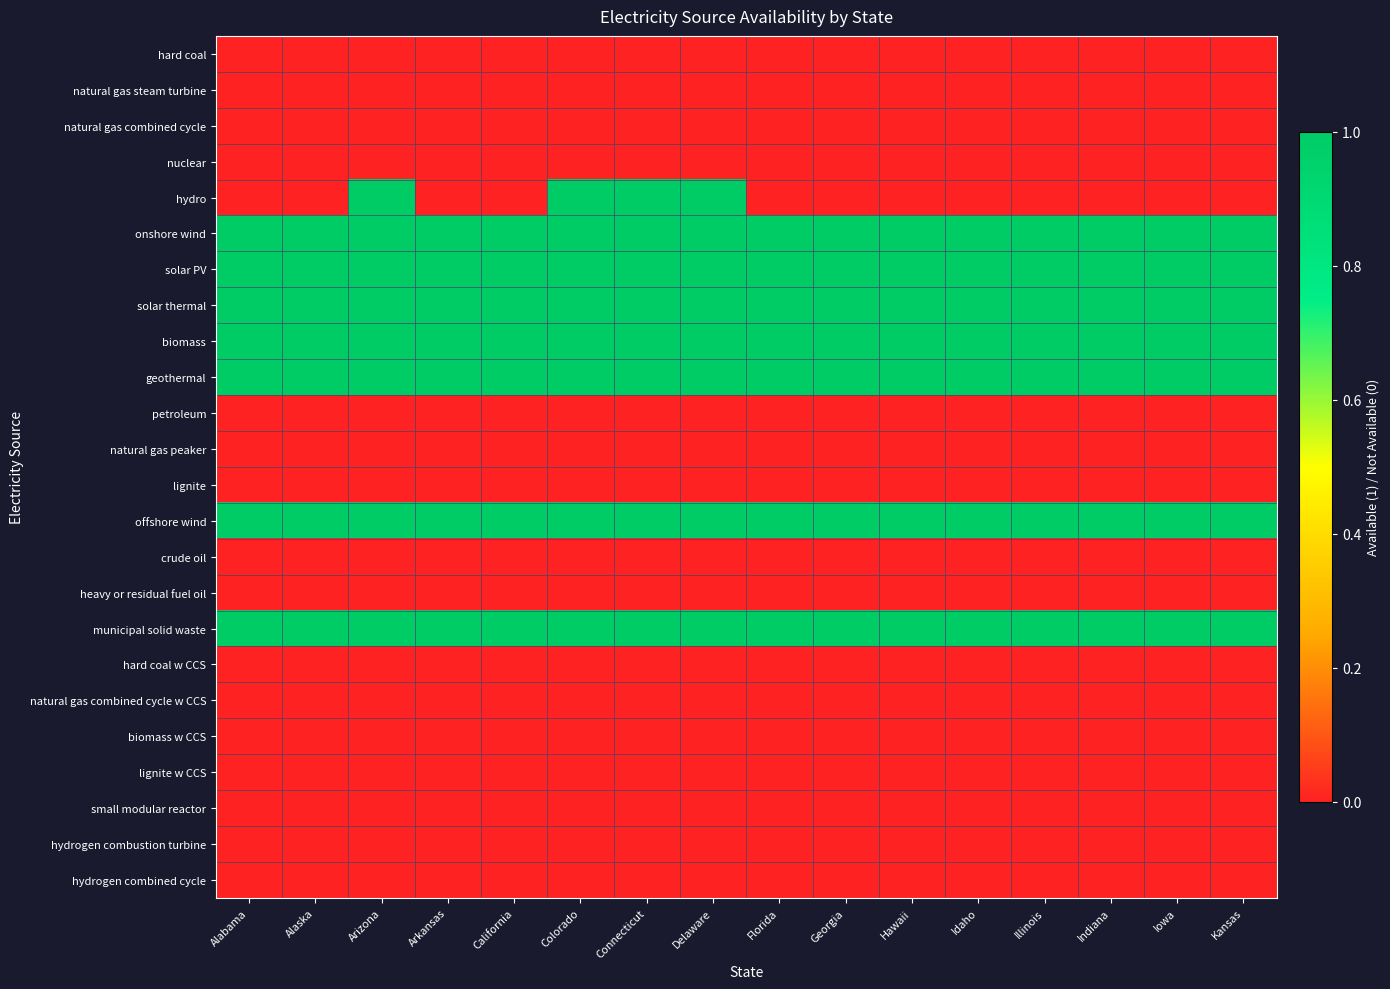

Reading left to right, extract all data points from this chart.

hard coal: Alabama=0	Alaska=0	Arizona=0	Arkansas=0	California=0	Colorado=0	Connecticut=0	Delaware=0	Florida=0	Georgia=0	Hawaii=0	Idaho=0	Illinois=0	Indiana=0	Iowa=0	Kansas=0
natural gas steam turbine: Alabama=0	Alaska=0	Arizona=0	Arkansas=0	California=0	Colorado=0	Connecticut=0	Delaware=0	Florida=0	Georgia=0	Hawaii=0	Idaho=0	Illinois=0	Indiana=0	Iowa=0	Kansas=0
natural gas combined cycle: Alabama=0	Alaska=0	Arizona=0	Arkansas=0	California=0	Colorado=0	Connecticut=0	Delaware=0	Florida=0	Georgia=0	Hawaii=0	Idaho=0	Illinois=0	Indiana=0	Iowa=0	Kansas=0
nuclear: Alabama=0	Alaska=0	Arizona=0	Arkansas=0	California=0	Colorado=0	Connecticut=0	Delaware=0	Florida=0	Georgia=0	Hawaii=0	Idaho=0	Illinois=0	Indiana=0	Iowa=0	Kansas=0
hydro: Alabama=0	Alaska=0	Arizona=1	Arkansas=0	California=0	Colorado=1	Connecticut=1	Delaware=1	Florida=0	Georgia=0	Hawaii=0	Idaho=0	Illinois=0	Indiana=0	Iowa=0	Kansas=0
onshore wind: Alabama=1	Alaska=1	Arizona=1	Arkansas=1	California=1	Colorado=1	Connecticut=1	Delaware=1	Florida=1	Georgia=1	Hawaii=1	Idaho=1	Illinois=1	Indiana=1	Iowa=1	Kansas=1
solar PV: Alabama=1	Alaska=1	Arizona=1	Arkansas=1	California=1	Colorado=1	Connecticut=1	Delaware=1	Florida=1	Georgia=1	Hawaii=1	Idaho=1	Illinois=1	Indiana=1	Iowa=1	Kansas=1
solar thermal: Alabama=1	Alaska=1	Arizona=1	Arkansas=1	California=1	Colorado=1	Connecticut=1	Delaware=1	Florida=1	Georgia=1	Hawaii=1	Idaho=1	Illinois=1	Indiana=1	Iowa=1	Kansas=1
biomass: Alabama=1	Alaska=1	Arizona=1	Arkansas=1	California=1	Colorado=1	Connecticut=1	Delaware=1	Florida=1	Georgia=1	Hawaii=1	Idaho=1	Illinois=1	Indiana=1	Iowa=1	Kansas=1
geothermal: Alabama=1	Alaska=1	Arizona=1	Arkansas=1	California=1	Colorado=1	Connecticut=1	Delaware=1	Florida=1	Georgia=1	Hawaii=1	Idaho=1	Illinois=1	Indiana=1	Iowa=1	Kansas=1
petroleum: Alabama=0	Alaska=0	Arizona=0	Arkansas=0	California=0	Colorado=0	Connecticut=0	Delaware=0	Florida=0	Georgia=0	Hawaii=0	Idaho=0	Illinois=0	Indiana=0	Iowa=0	Kansas=0
natural gas peaker: Alabama=0	Alaska=0	Arizona=0	Arkansas=0	California=0	Colorado=0	Connecticut=0	Delaware=0	Florida=0	Georgia=0	Hawaii=0	Idaho=0	Illinois=0	Indiana=0	Iowa=0	Kansas=0
lignite: Alabama=0	Alaska=0	Arizona=0	Arkansas=0	California=0	Colorado=0	Connecticut=0	Delaware=0	Florida=0	Georgia=0	Hawaii=0	Idaho=0	Illinois=0	Indiana=0	Iowa=0	Kansas=0
offshore wind: Alabama=1	Alaska=1	Arizona=1	Arkansas=1	California=1	Colorado=1	Connecticut=1	Delaware=1	Florida=1	Georgia=1	Hawaii=1	Idaho=1	Illinois=1	Indiana=1	Iowa=1	Kansas=1
crude oil: Alabama=0	Alaska=0	Arizona=0	Arkansas=0	California=0	Colorado=0	Connecticut=0	Delaware=0	Florida=0	Georgia=0	Hawaii=0	Idaho=0	Illinois=0	Indiana=0	Iowa=0	Kansas=0
heavy or residual fuel oil: Alabama=0	Alaska=0	Arizona=0	Arkansas=0	California=0	Colorado=0	Connecticut=0	Delaware=0	Florida=0	Georgia=0	Hawaii=0	Idaho=0	Illinois=0	Indiana=0	Iowa=0	Kansas=0
municipal solid waste: Alabama=1	Alaska=1	Arizona=1	Arkansas=1	California=1	Colorado=1	Connecticut=1	Delaware=1	Florida=1	Georgia=1	Hawaii=1	Idaho=1	Illinois=1	Indiana=1	Iowa=1	Kansas=1
hard coal w CCS: Alabama=0	Alaska=0	Arizona=0	Arkansas=0	California=0	Colorado=0	Connecticut=0	Delaware=0	Florida=0	Georgia=0	Hawaii=0	Idaho=0	Illinois=0	Indiana=0	Iowa=0	Kansas=0
natural gas combined cycle w CCS: Alabama=0	Alaska=0	Arizona=0	Arkansas=0	California=0	Colorado=0	Connecticut=0	Delaware=0	Florida=0	Georgia=0	Hawaii=0	Idaho=0	Illinois=0	Indiana=0	Iowa=0	Kansas=0
biomass w CCS: Alabama=0	Alaska=0	Arizona=0	Arkansas=0	California=0	Colorado=0	Connecticut=0	Delaware=0	Florida=0	Georgia=0	Hawaii=0	Idaho=0	Illinois=0	Indiana=0	Iowa=0	Kansas=0
lignite w CCS: Alabama=0	Alaska=0	Arizona=0	Arkansas=0	California=0	Colorado=0	Connecticut=0	Delaware=0	Florida=0	Georgia=0	Hawaii=0	Idaho=0	Illinois=0	Indiana=0	Iowa=0	Kansas=0
small modular reactor: Alabama=0	Alaska=0	Arizona=0	Arkansas=0	California=0	Colorado=0	Connecticut=0	Delaware=0	Florida=0	Georgia=0	Hawaii=0	Idaho=0	Illinois=0	Indiana=0	Iowa=0	Kansas=0
hydrogen combustion turbine: Alabama=0	Alaska=0	Arizona=0	Arkansas=0	California=0	Colorado=0	Connecticut=0	Delaware=0	Florida=0	Georgia=0	Hawaii=0	Idaho=0	Illinois=0	Indiana=0	Iowa=0	Kansas=0
hydrogen combined cycle: Alabama=0	Alaska=0	Arizona=0	Arkansas=0	California=0	Colorado=0	Connecticut=0	Delaware=0	Florida=0	Georgia=0	Hawaii=0	Idaho=0	Illinois=0	Indiana=0	Iowa=0	Kansas=0